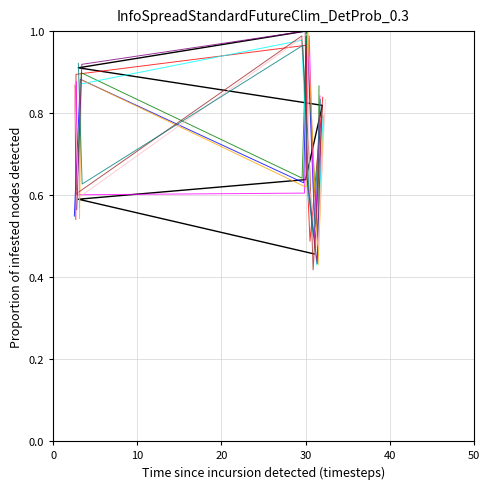

Rank the categories by value from lowest to highest.

31, 3, 30, 32, 3, 30